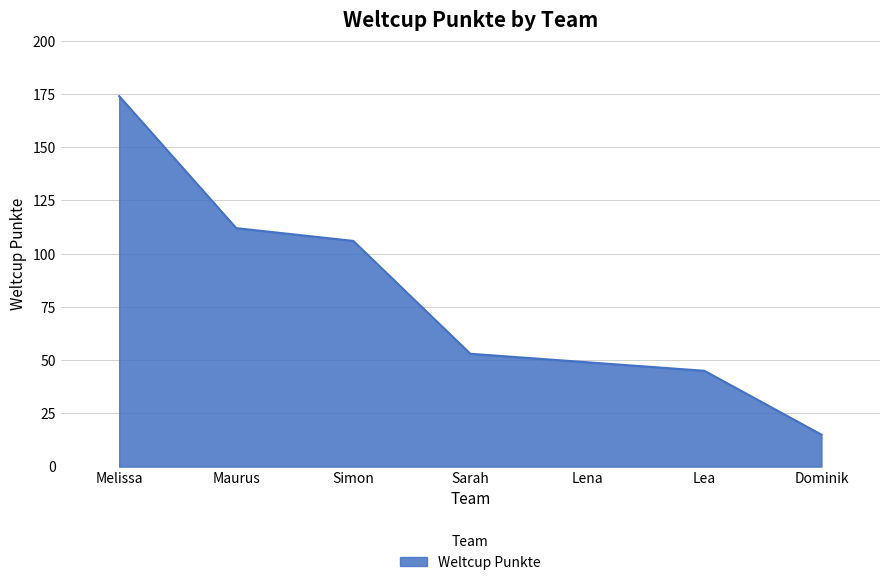

How many lines are shown in the chart?

1